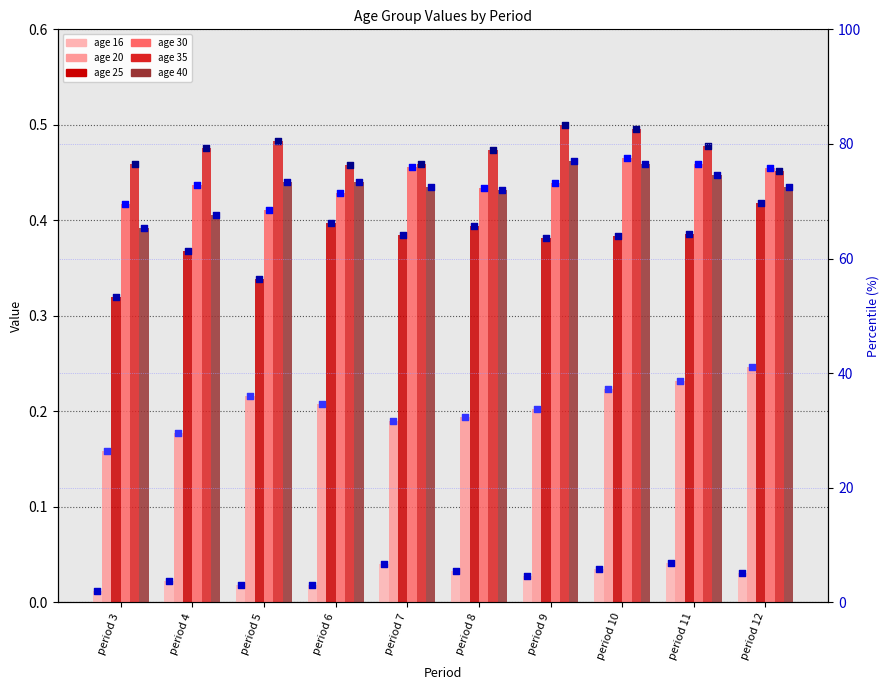

At which category is the sum across all series the highest?

period 10